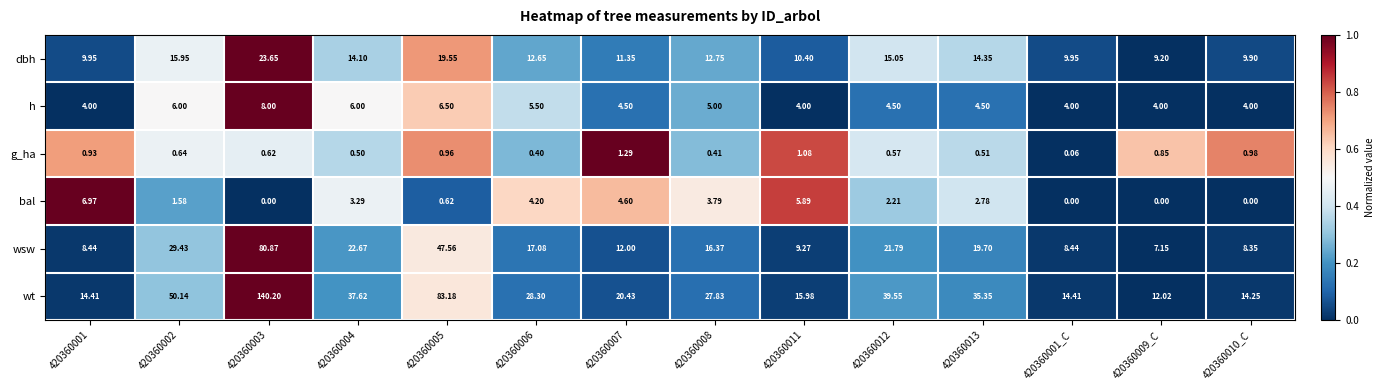

How many data points in h are above 4?

9